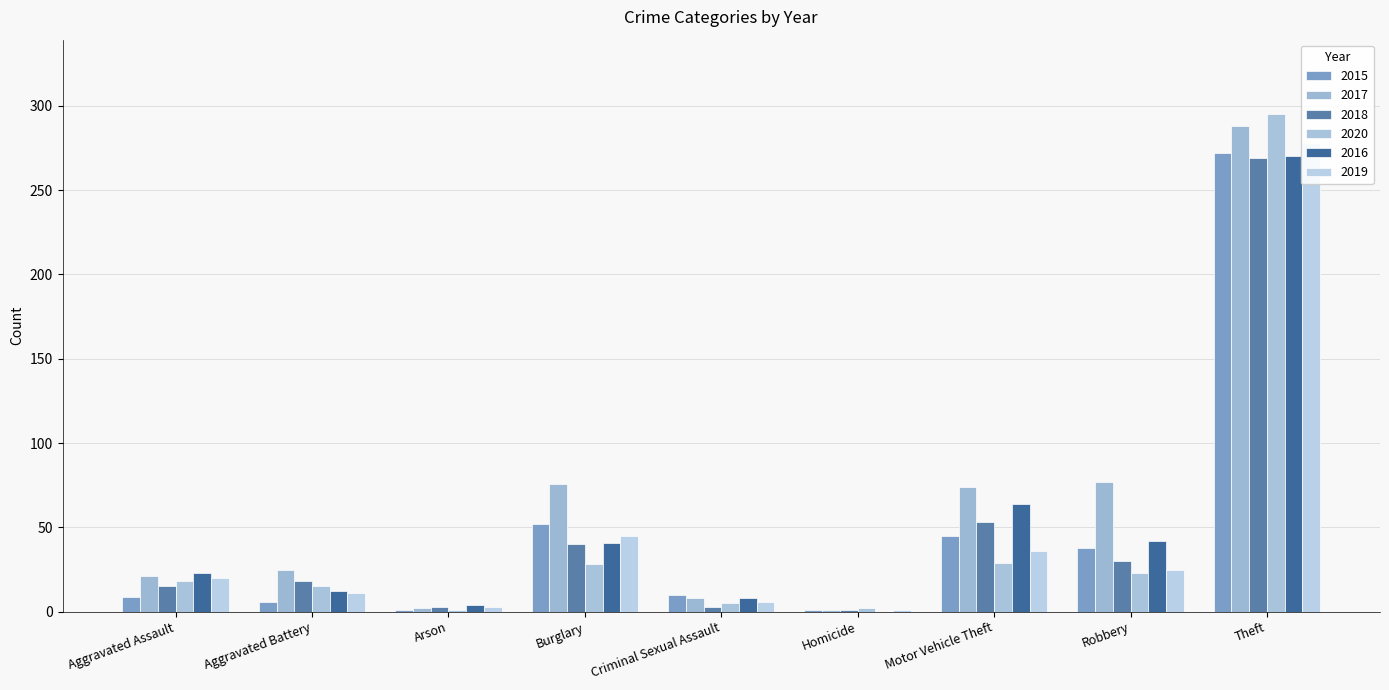

Which has a higher value, Theft or Aggravated Battery?

Theft